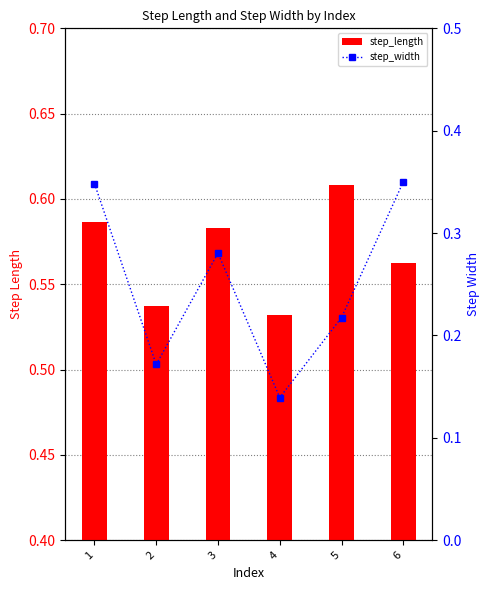

Which series has the largest total across all categories?

step_length